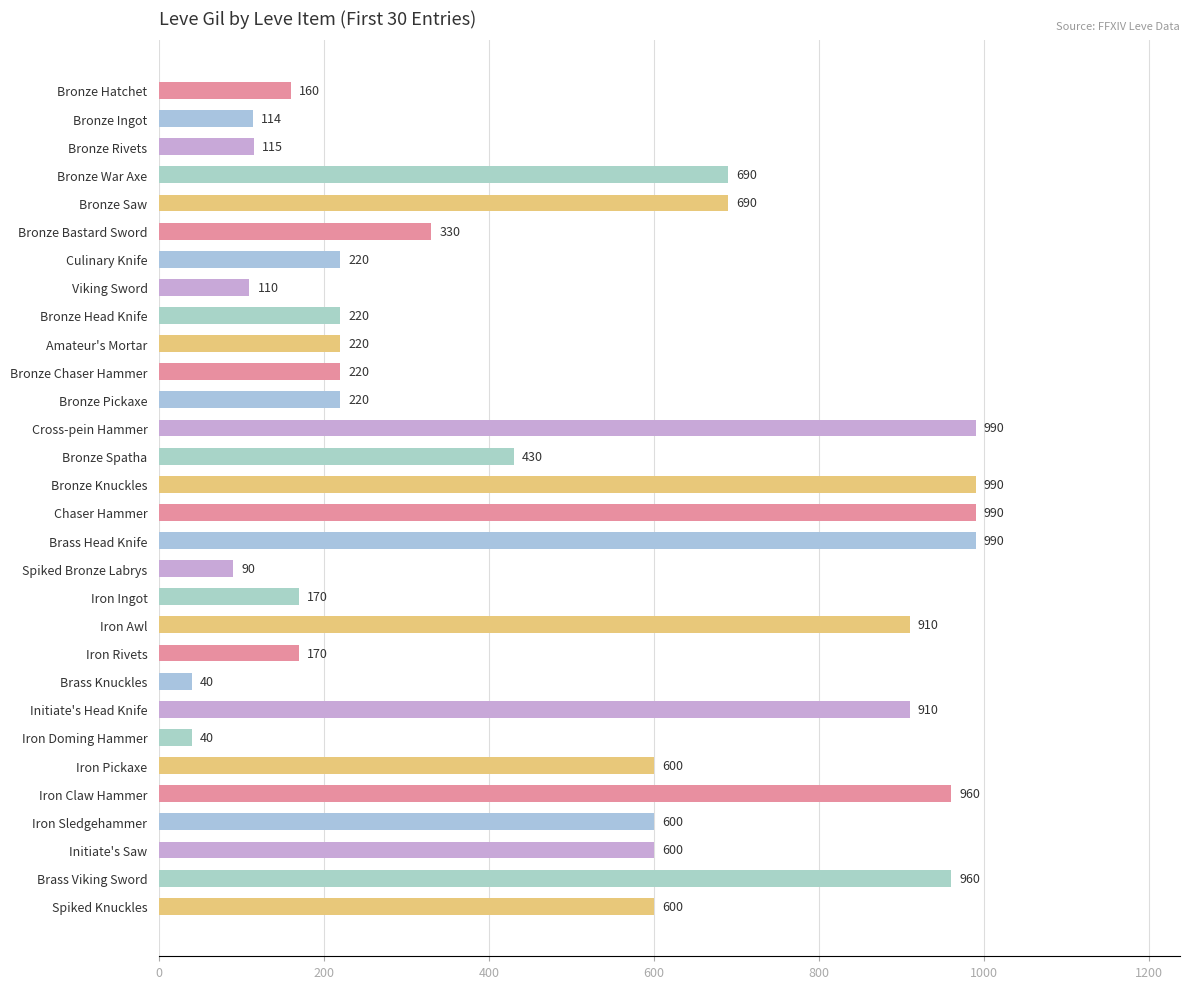

What is the smallest value displayed?

40